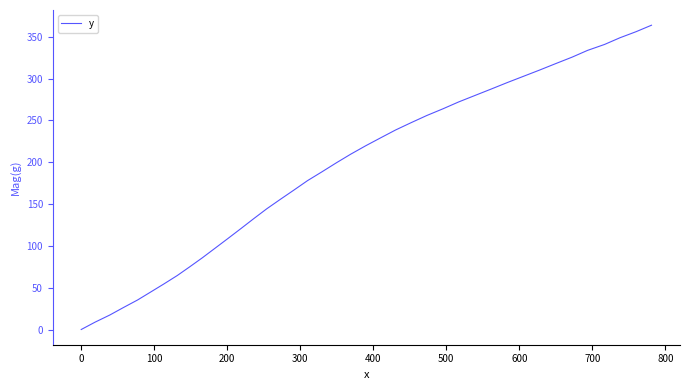

What is the maximum value shown in the chart?

363.8